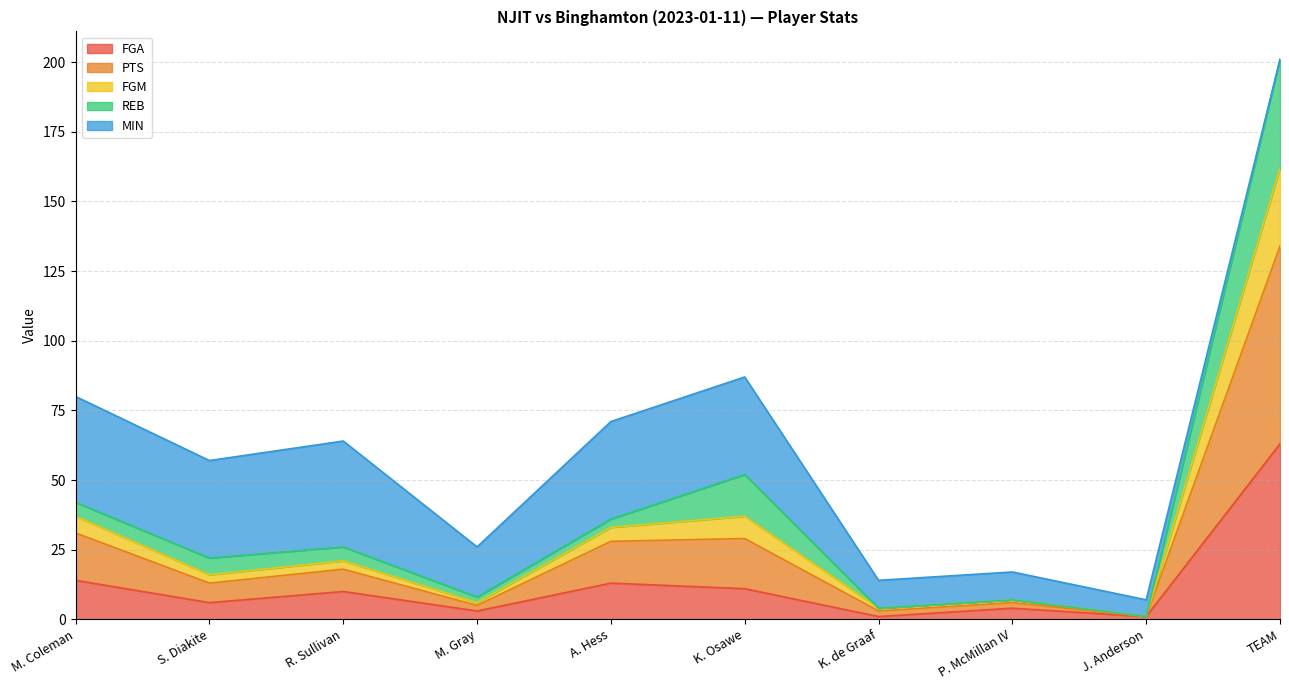

How many lines are shown in the chart?

5